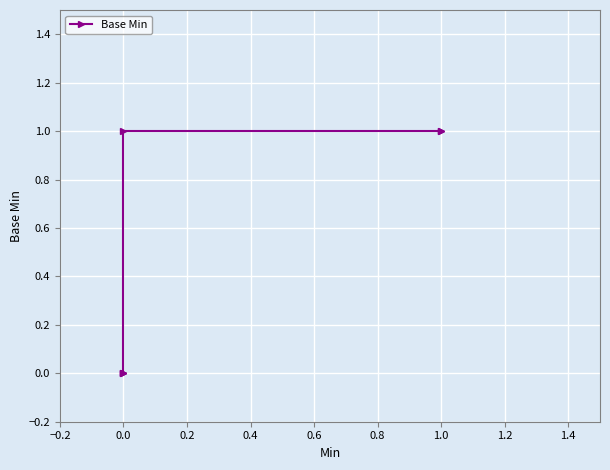

Is it true that the value at 1.0 is 1?

True